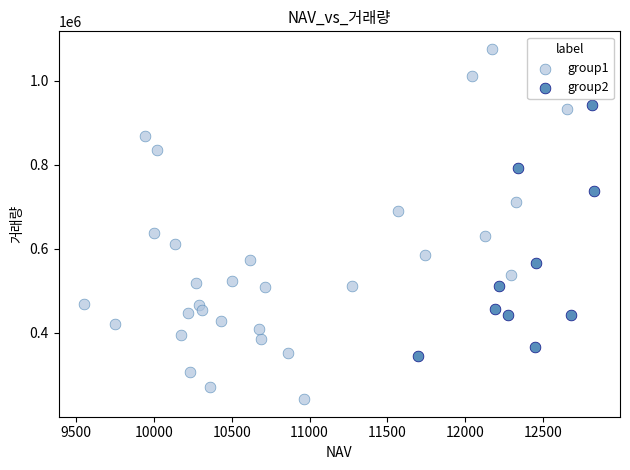

Which series reaches the minimum Y coordinate?

group1